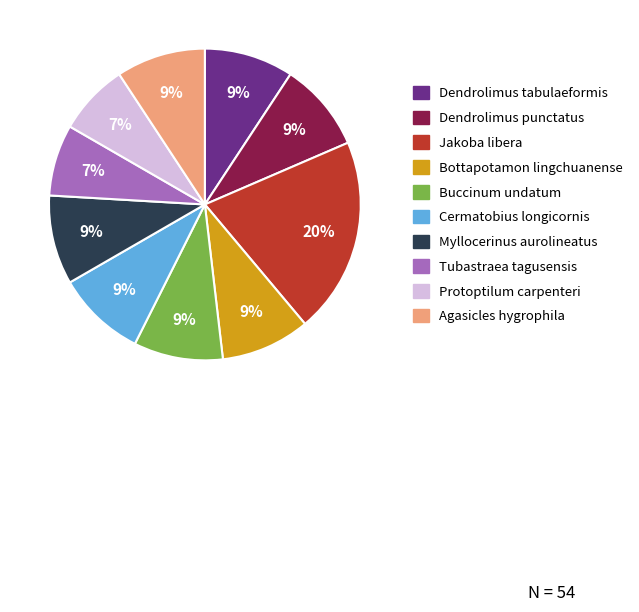

To the nearest percent, what is the difference between the largest and smallest slice percentages?

13%